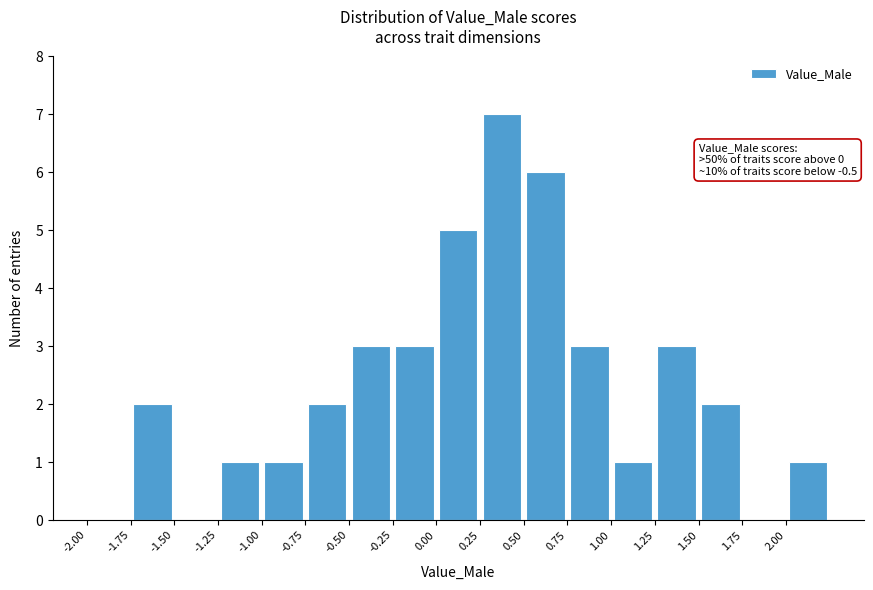

Over which range of the x-axis is the bar tallest?

0.25 to 0.50